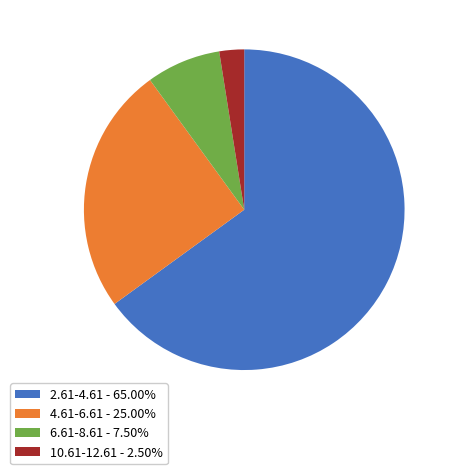

Is it true that 2.61-4.61 is 65% of the pie?

True